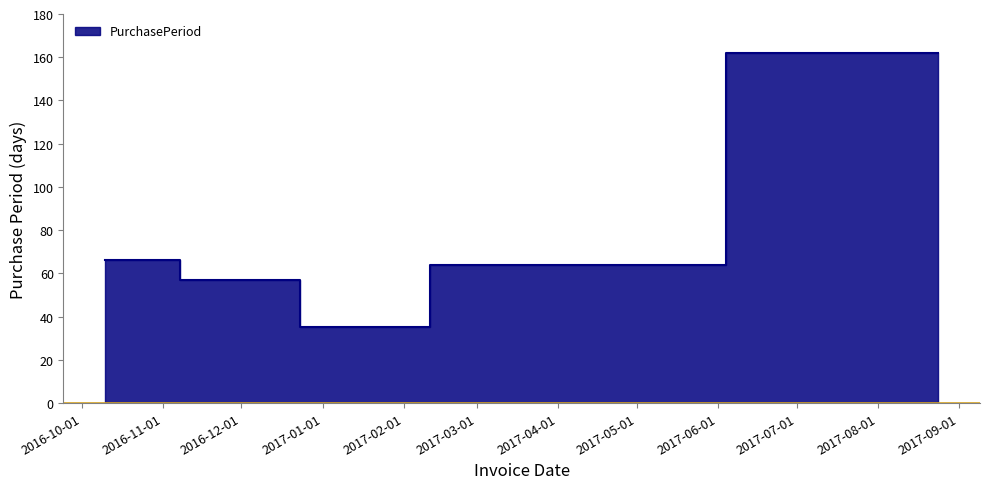

What position from the left is 2016-10-10?

1